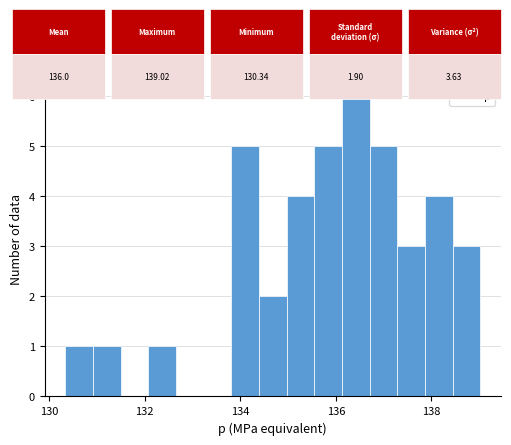

Around what value on the x-axis is the tallest bar? Give the approximate position of its centre, as read against the axis.

136.4